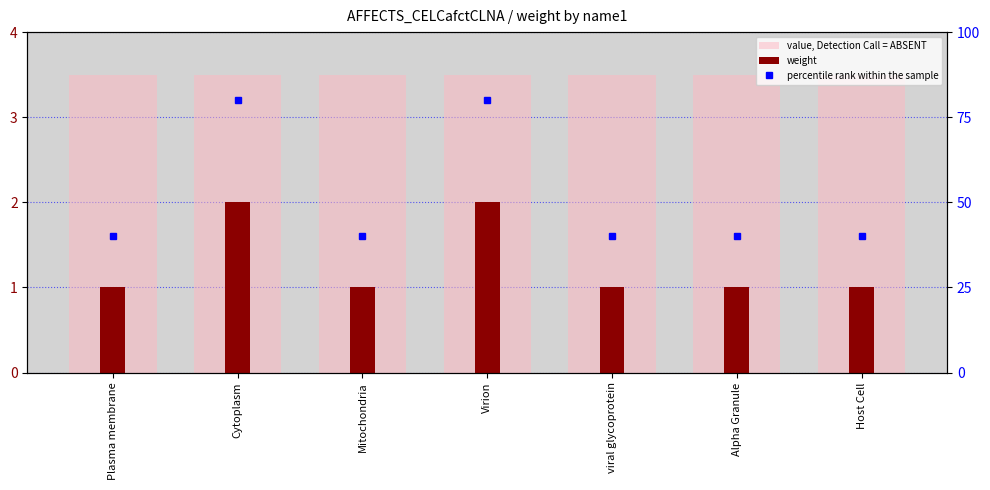

At which category is the sum across all series the highest?

Cytoplasm